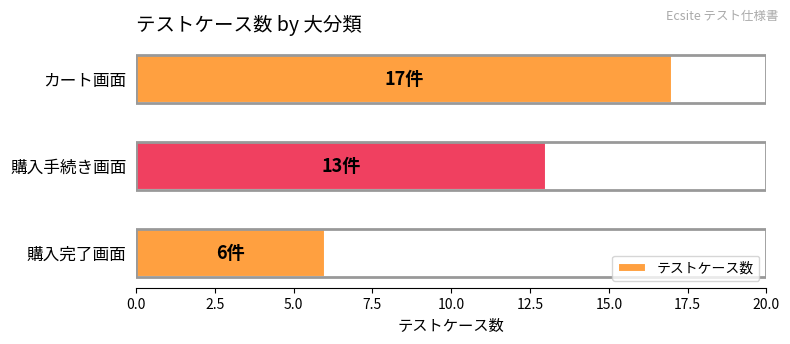

Count the values in the range 6 to 17.

3